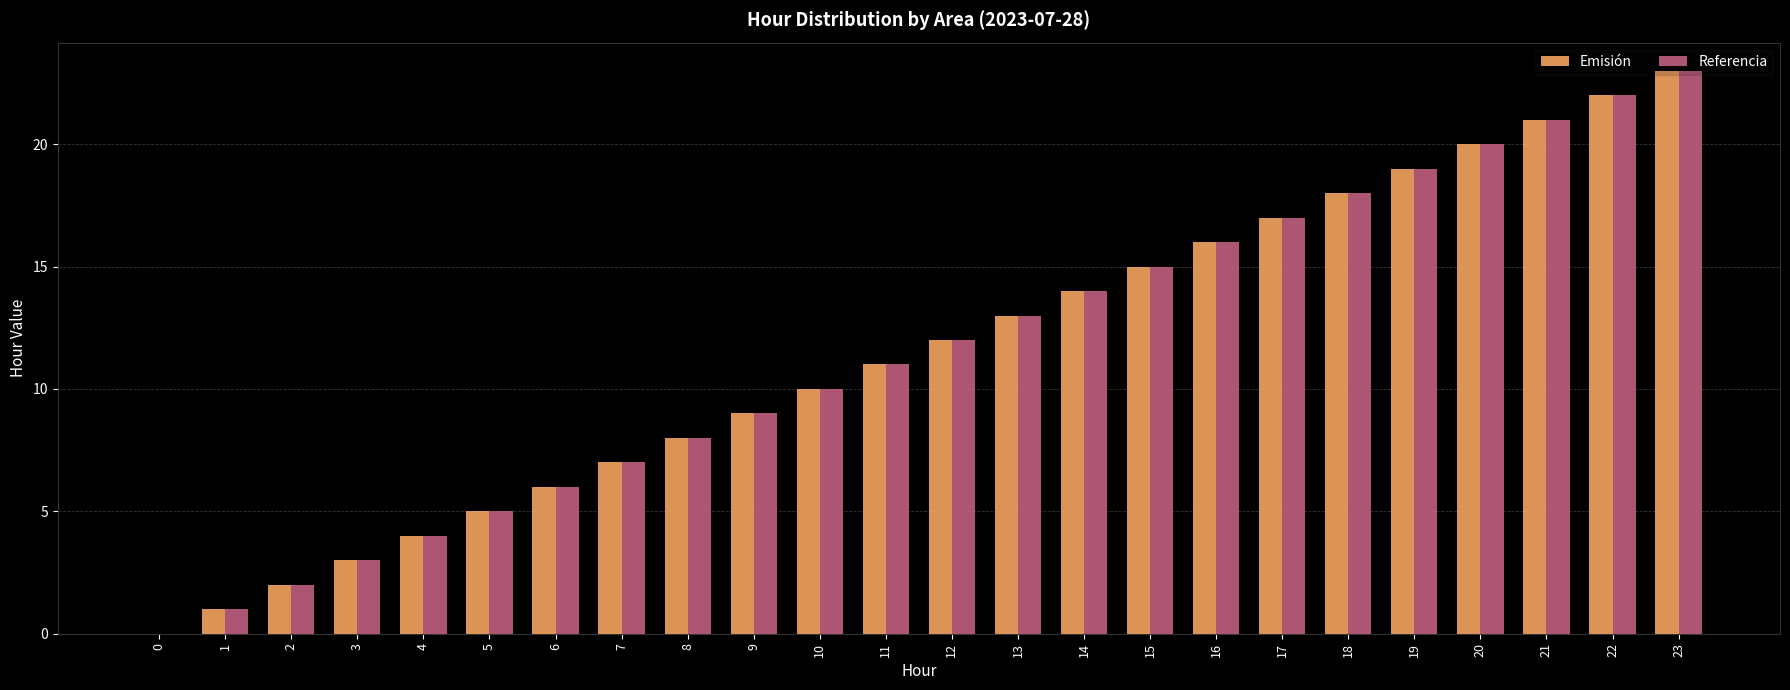

What are all the series names shown in the legend?

Emisión, Referencia